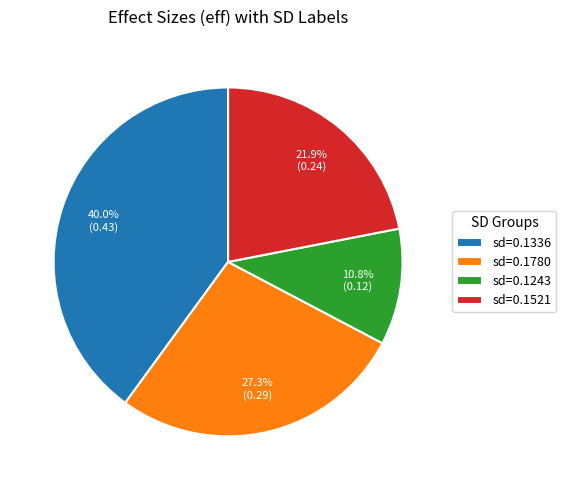

Rank the categories by value from highest to lowest.

sd=0.1336, sd=0.1780, sd=0.1521, sd=0.1243